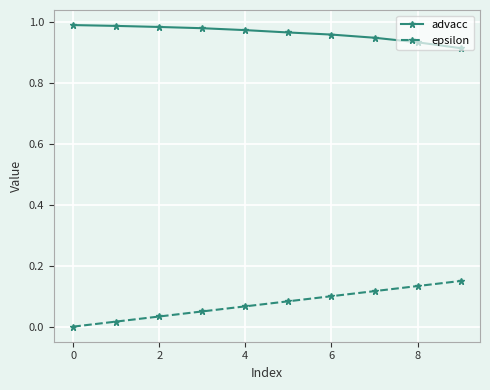

List the series in order of their overall mean, highest first.

advacc, epsilon